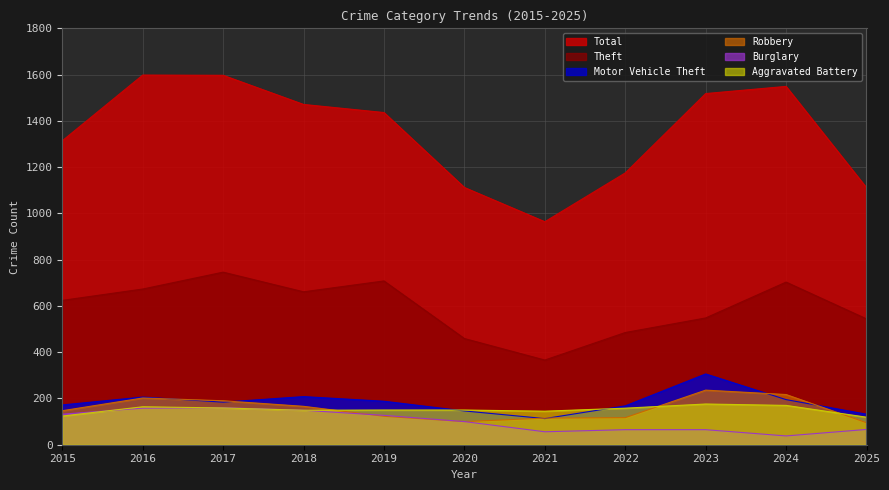

In Theft, how many points are lower than both neighbors (excluding endpoints)?

2